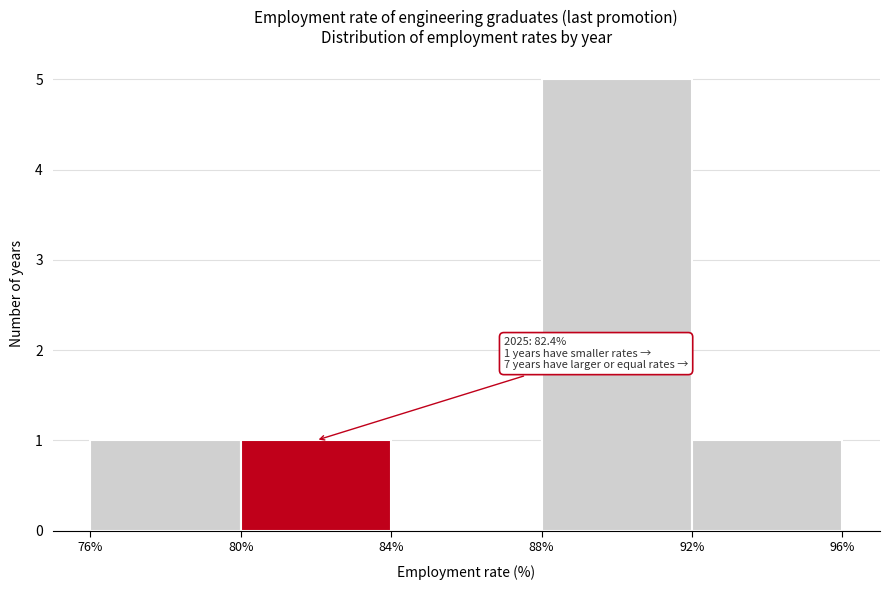

Over which range of the x-axis is the bar tallest?

88% to 92%